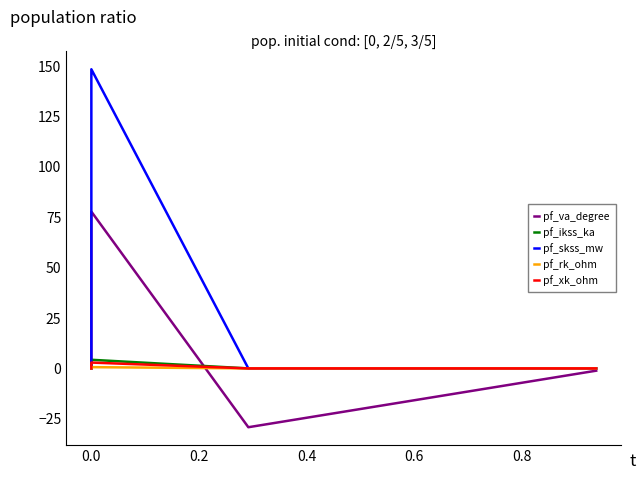

True or false: pf_xk_ohm and pf_rk_ohm cross at least once.

False